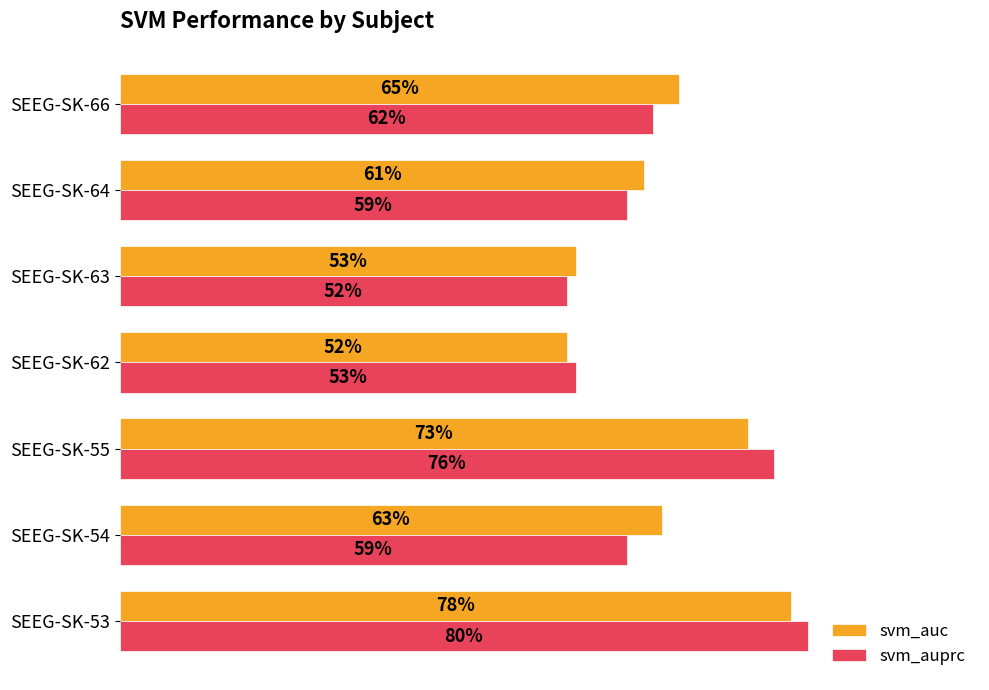

What are all the series names shown in the legend?

svm_auc, svm_auprc